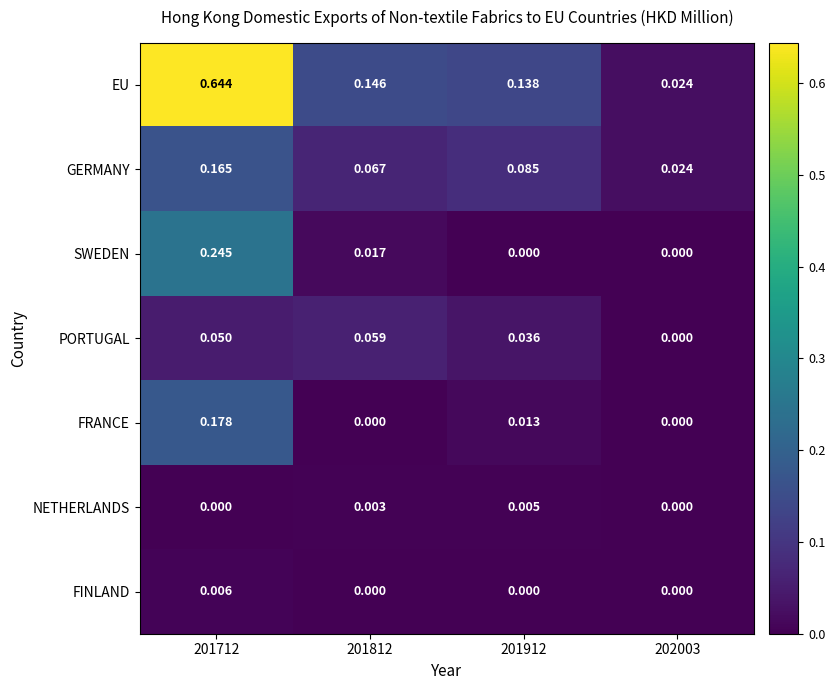

How many values in the PORTUGAL series exceed 0?

3